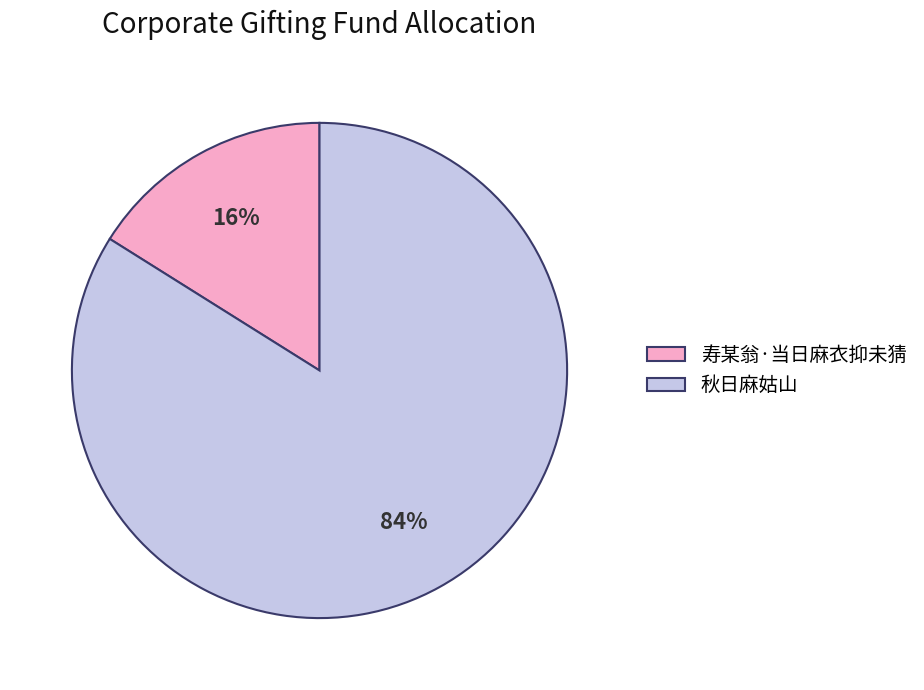

True or false: 秋日麻姑山 accounts for 84% of the total.

True